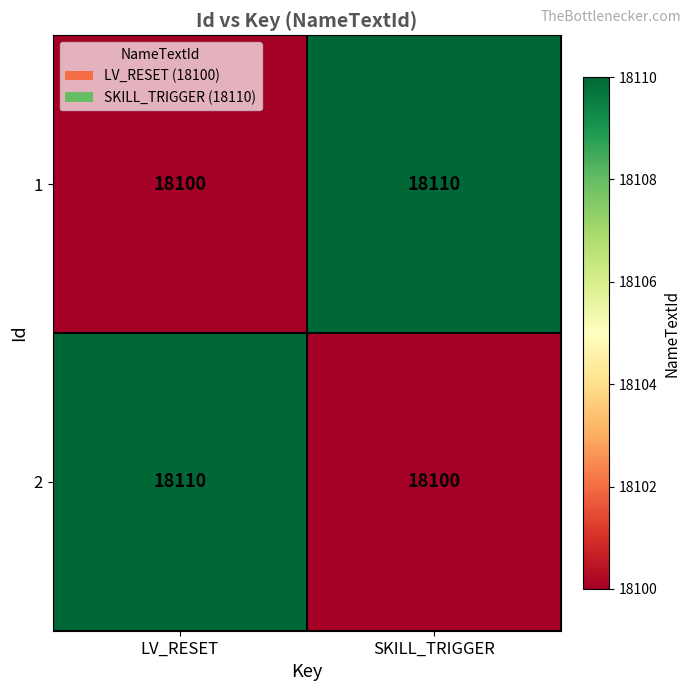

Reading left to right, list all the values displayed in this chart.

1: LV_RESET=18100	SKILL_TRIGGER=18110
2: LV_RESET=18110	SKILL_TRIGGER=18100